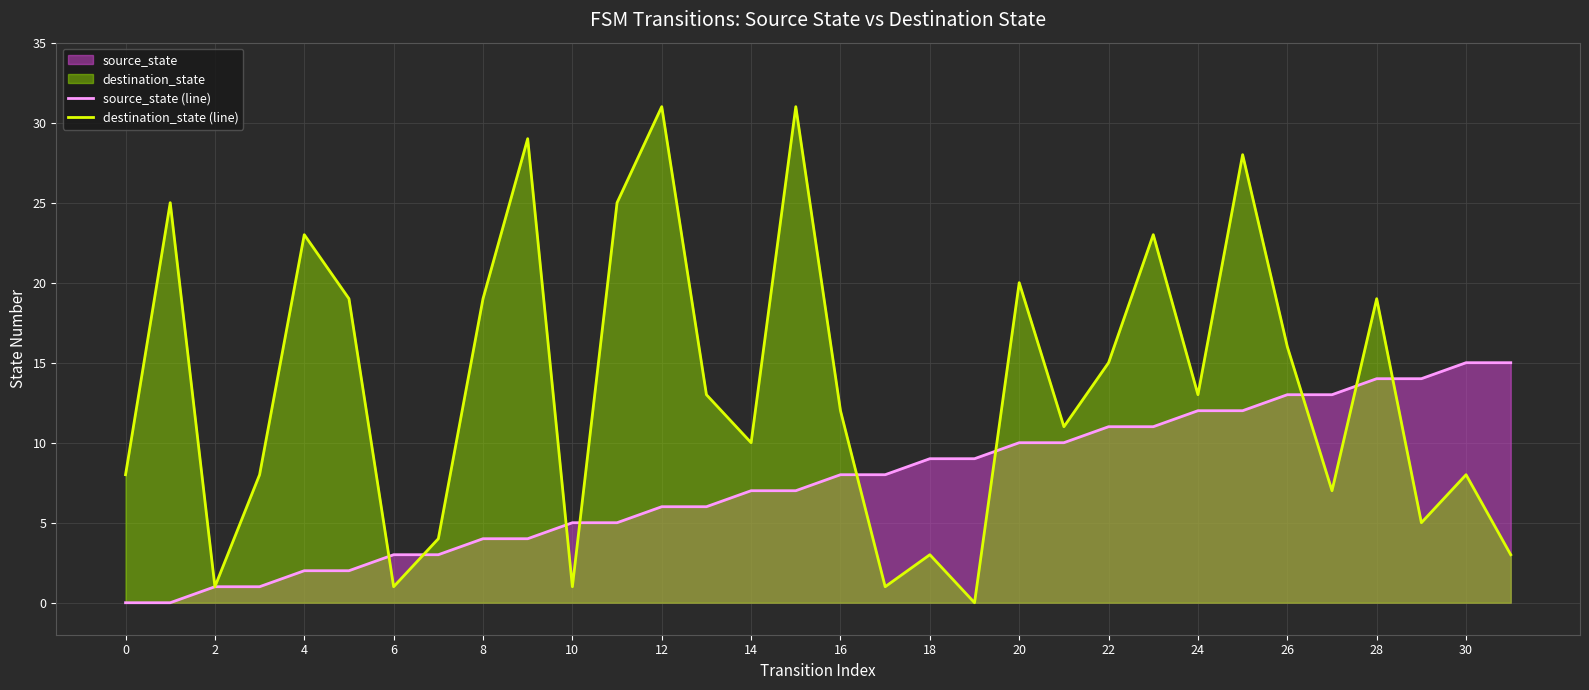

What is the highest value of the source_state (line) series?

15